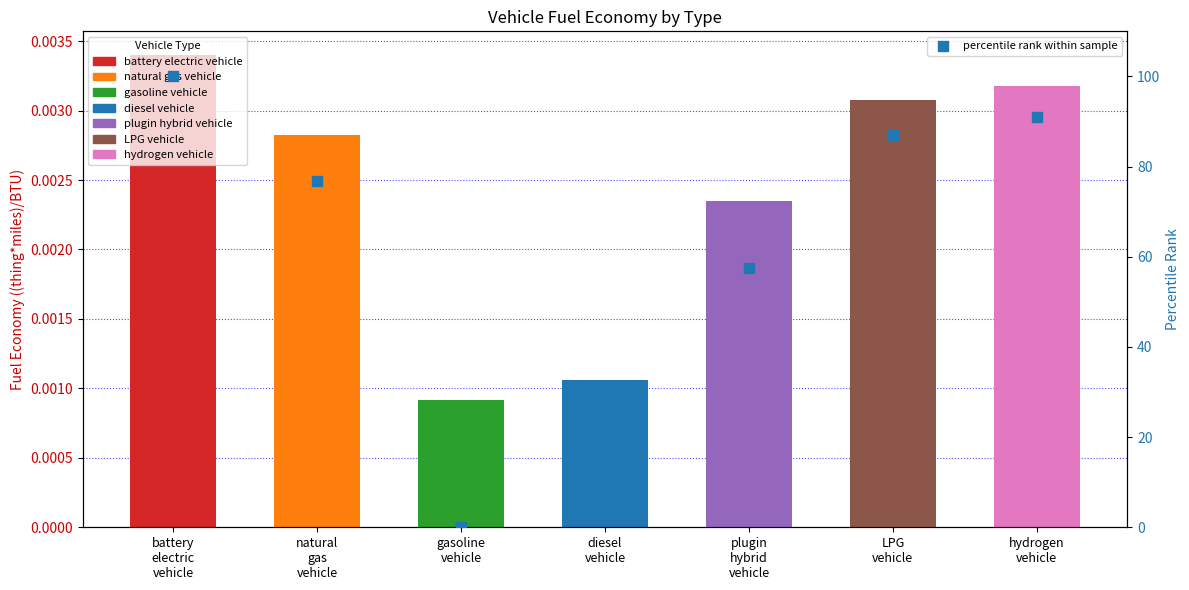

What is the change in value from gasoline
vehicle to diesel
vehicle?

+5.7